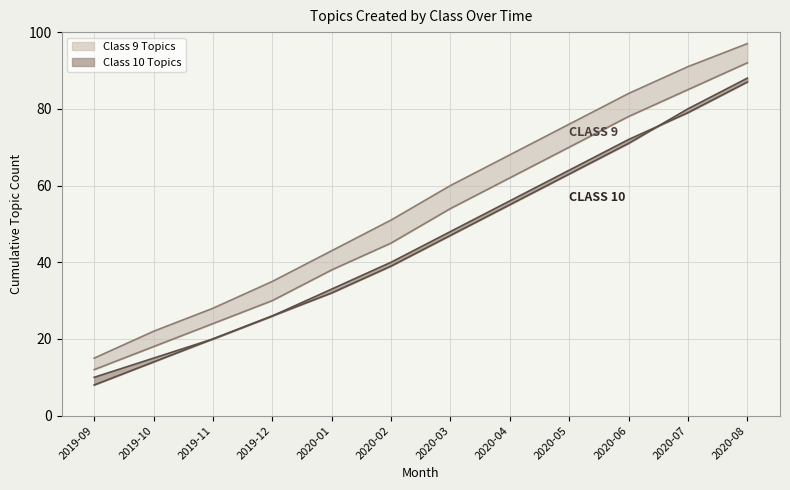

True or false: Class 9 Lower has more than 2 interior local peaks.

False